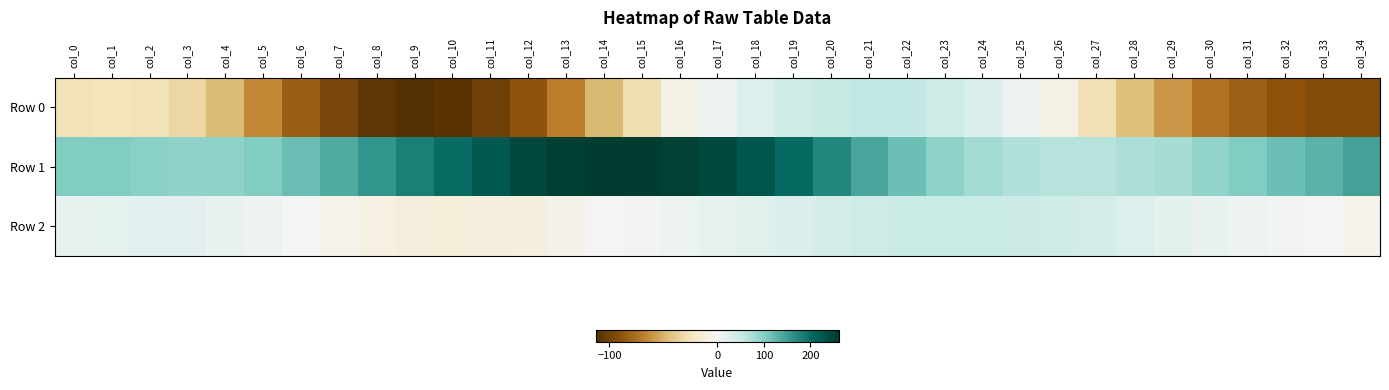

What is the minimum value shown in the chart?

-112.4